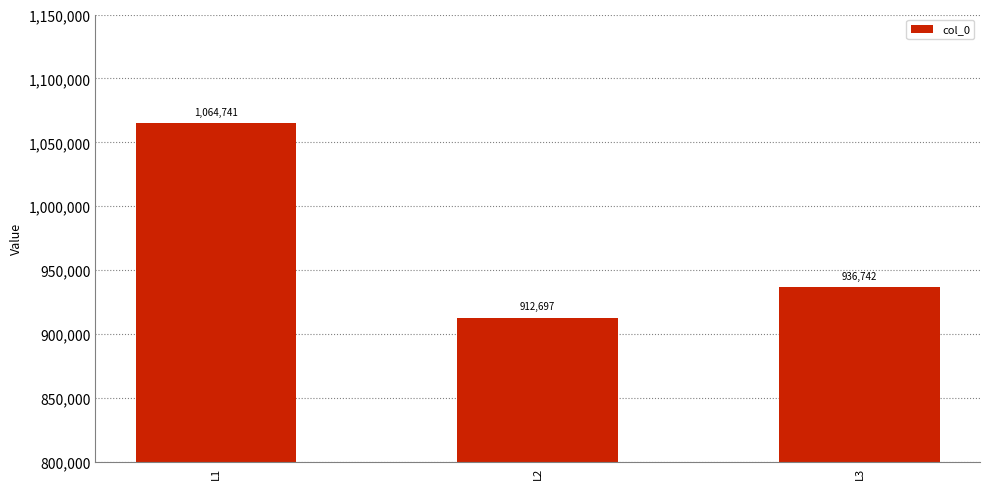

What is the value of the 1st bar from the left?

1064741